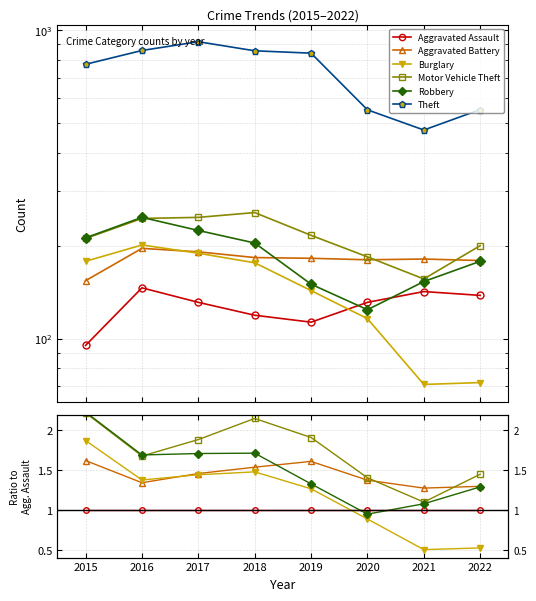

How many distinct data groups are displayed?

6